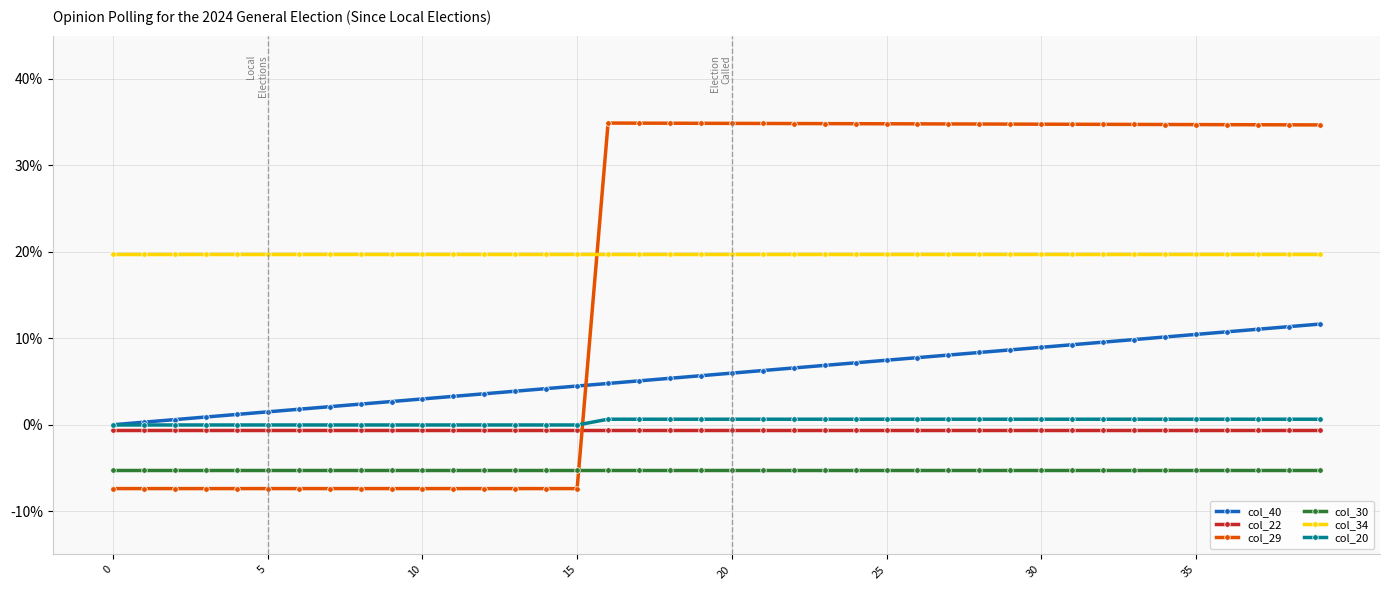

What are all the series names shown in the legend?

col_40, col_22, col_29, col_30, col_34, col_20